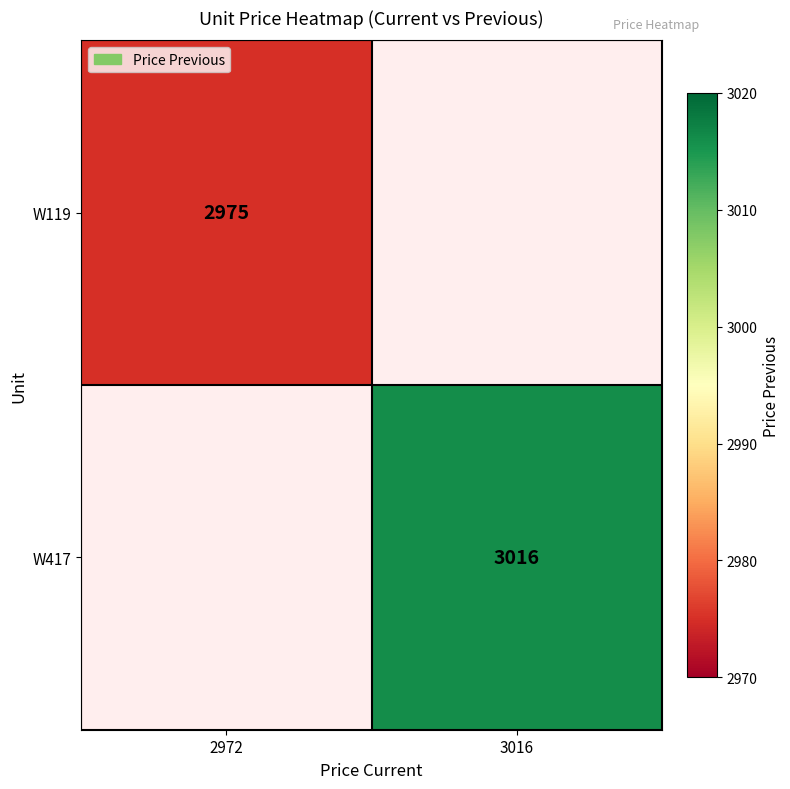

Is the value of W417 at 3016 greater than the value of W119 at 2972?

Yes